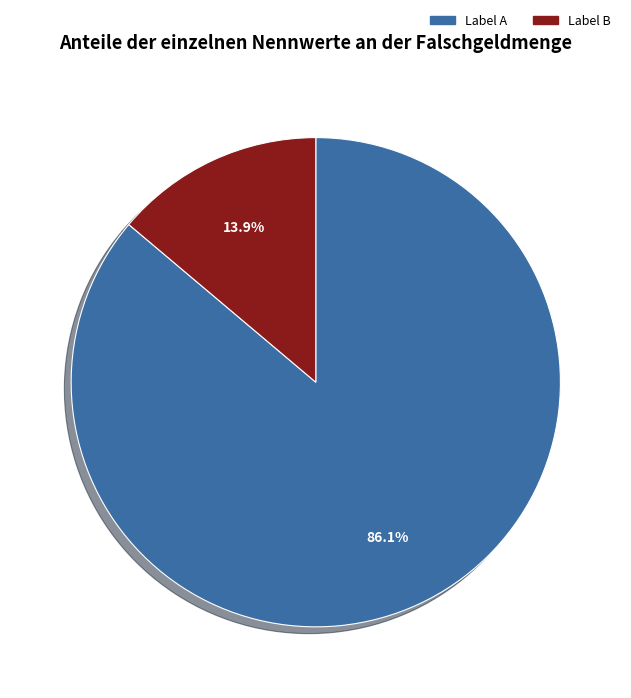

Is there any slice that represents more than half of the pie?

Yes